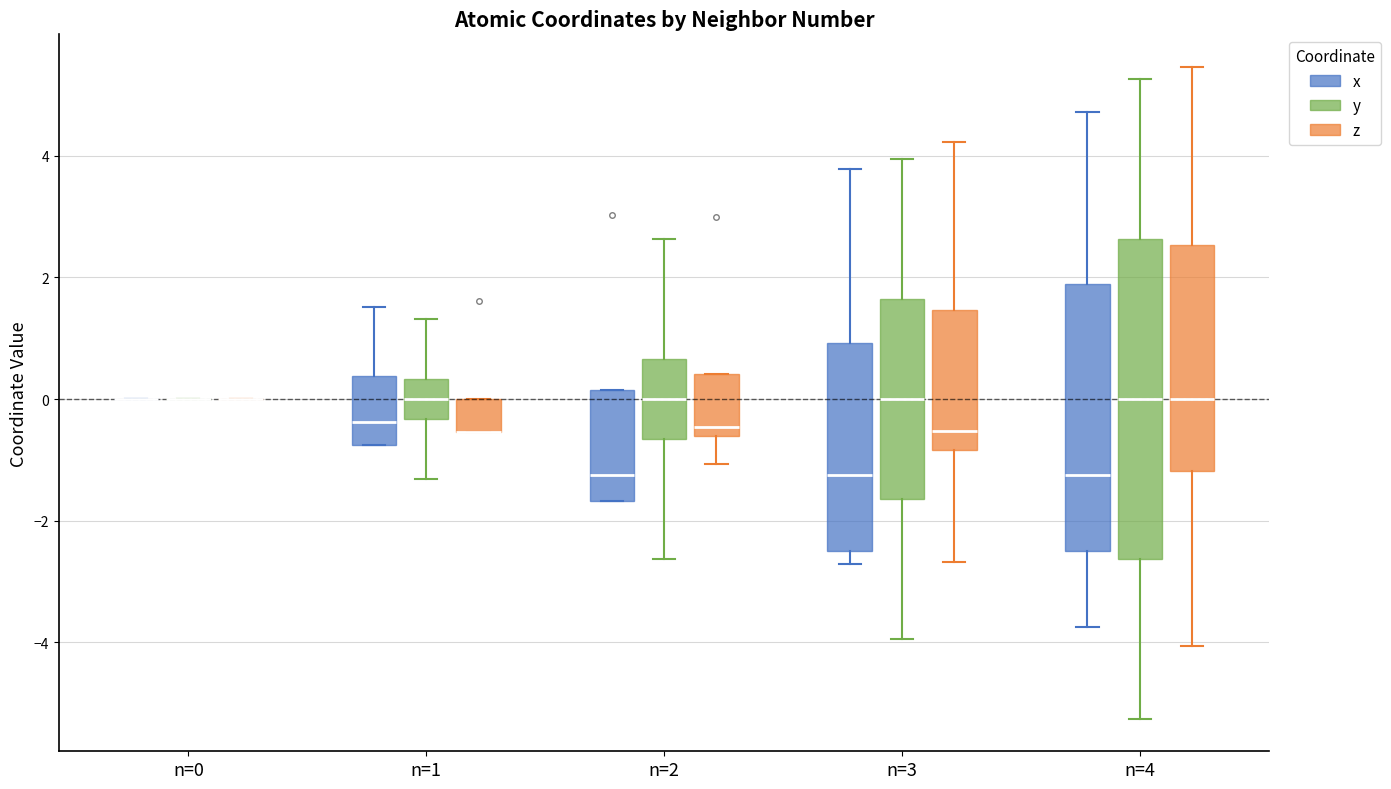

Reading left to right, transcribe this box plot: for each box, give where its median line is, the range the box spans, and where its two whiskers end, as read against the y-axis. The values are not printed on the chart, so give them approximately, as read against the axis.

n=0 (x): box collapsed to a line at 0.0, whiskers 0.0 to 0.0
n=0 (y): box collapsed to a line at 0.0, whiskers 0.0 to 0.0
n=0 (z): box collapsed to a line at 0.0, whiskers 0.0 to 0.0
n=1 (x): median -0.4, box -0.8 to 0.4, whiskers -0.8 to 1.6
n=1 (y): median 0.0, box -0.4 to 0.4, whiskers -1.4 to 1.4
n=1 (z): median -0.6 (drawn on the box's lower edge), box -0.6 to 0.0, whiskers -0.6 to 0.0
n=2 (x): median -1.2, box -1.6 to 0.2, whiskers -1.6 to 0.2
n=2 (y): median 0.0, box -0.6 to 0.6, whiskers -2.6 to 2.6
n=2 (z): median -0.4, box -0.6 to 0.4, whiskers -1.0 to 0.4
n=3 (x): median -1.2, box -2.4 to 1.0, whiskers -2.8 to 3.8
n=3 (y): median 0.0, box -1.6 to 1.6, whiskers -4.0 to 4.0
n=3 (z): median -0.6, box -0.8 to 1.4, whiskers -2.6 to 4.2
n=4 (x): median -1.2, box -2.4 to 1.8, whiskers -3.8 to 4.8
n=4 (y): median 0.0, box -2.6 to 2.6, whiskers -5.2 to 5.2
n=4 (z): median 0.0, box -1.2 to 2.6, whiskers -4.0 to 5.4